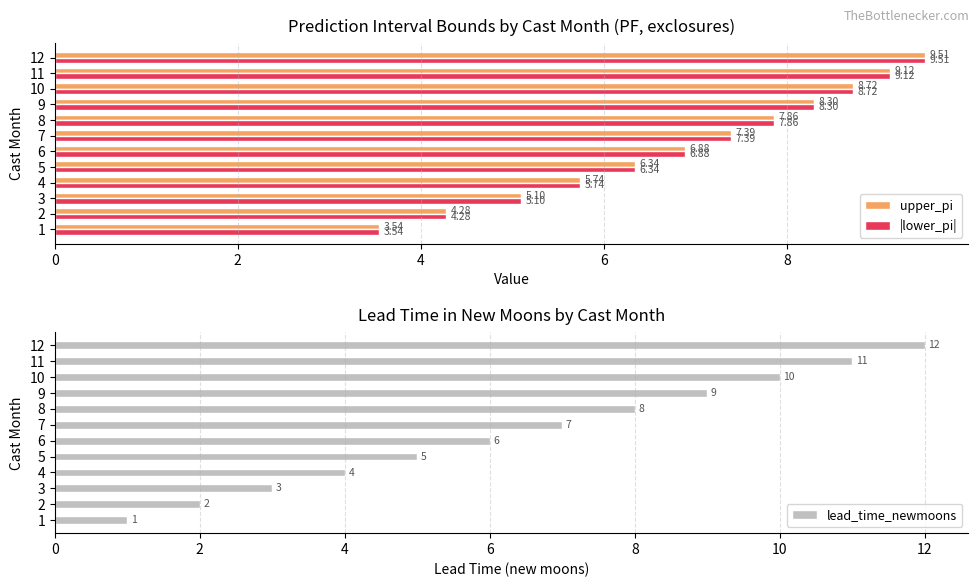

Does the chart contain any negative values?

No